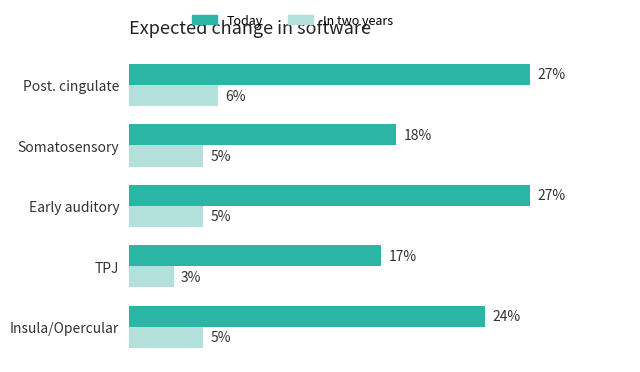

At which category does the chart reach its minimum across all series?

TPJ